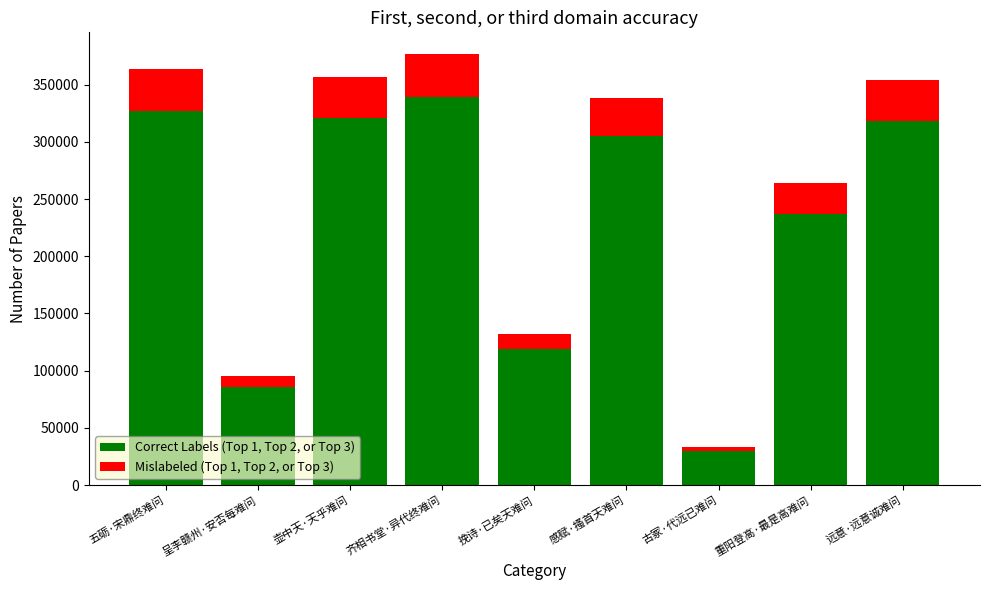

What is the total value across all series at 壶中天·天乎难问?

356480.0